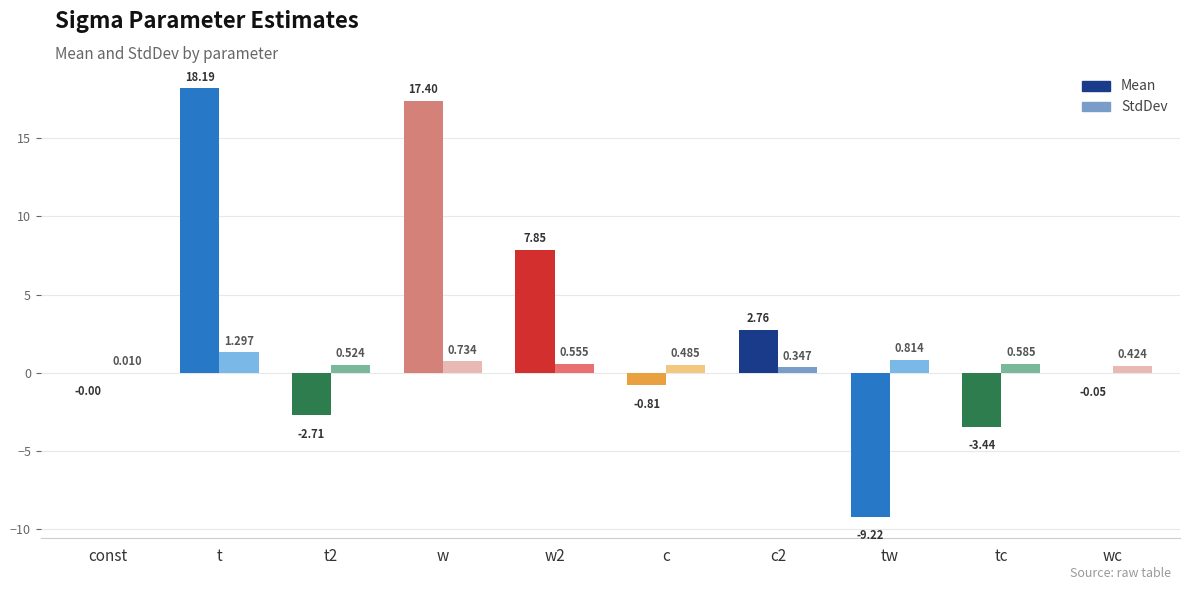

At which category is the sum across all series the highest?

t